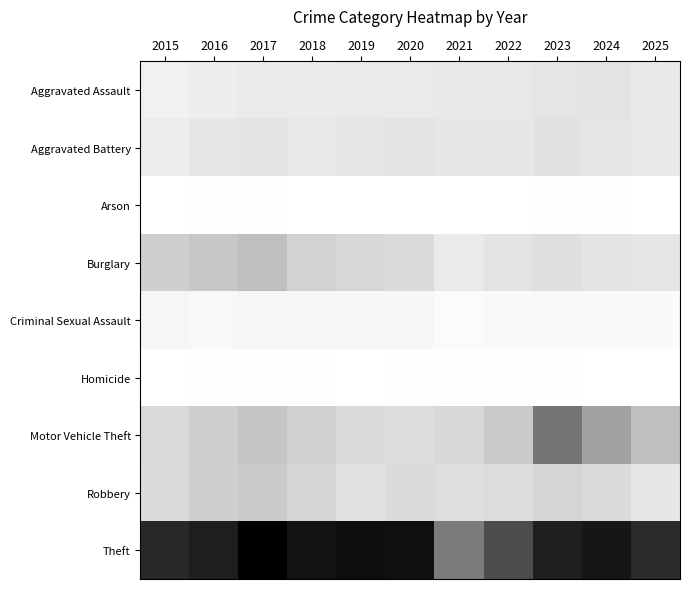

Which series has the widest spread of values?

Theft